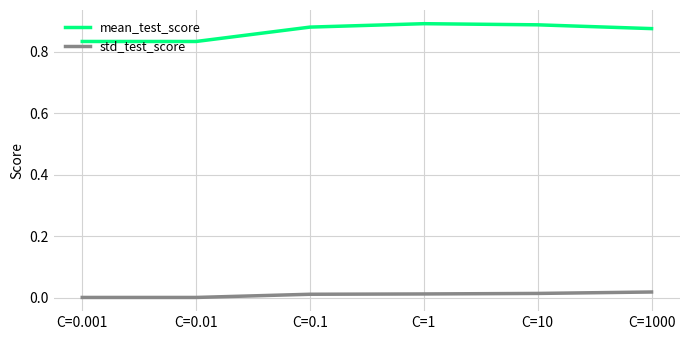

The mean_test_score series shows 0.9 at C=1000. True or false?

True